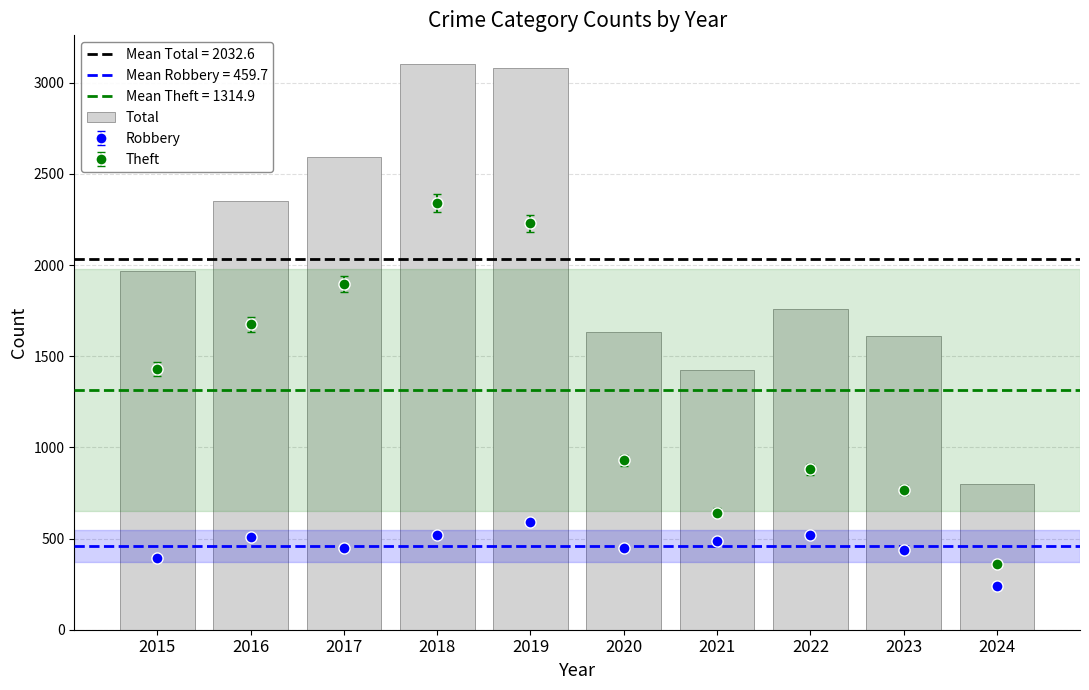

At which category does the chart reach its minimum across all series?

2024